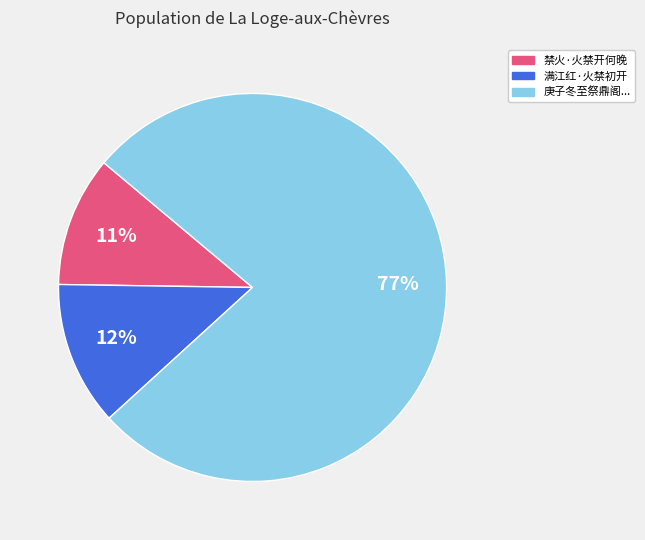

True or false: 禁火·火禁开何晚 accounts for 2% of the total.

False